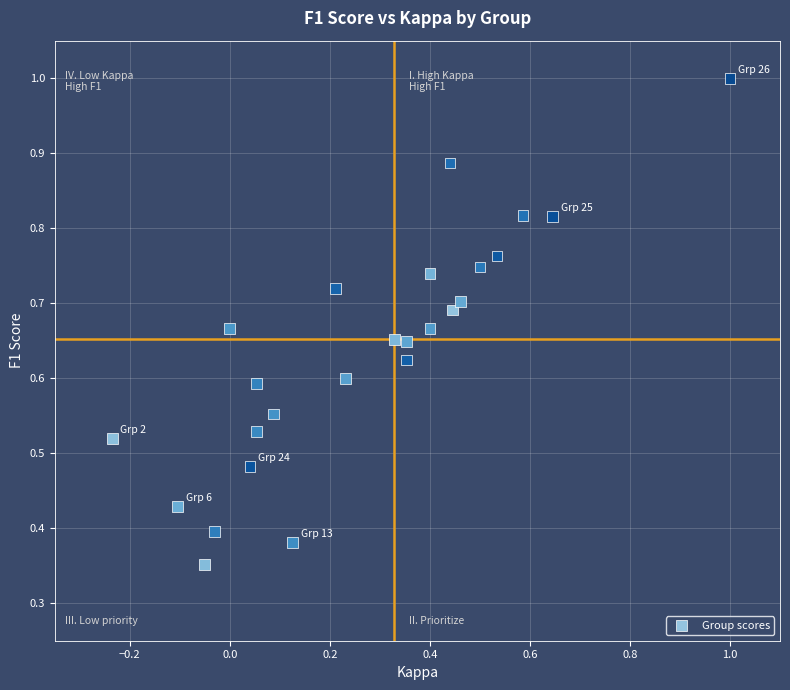

How many data points are displayed?

25